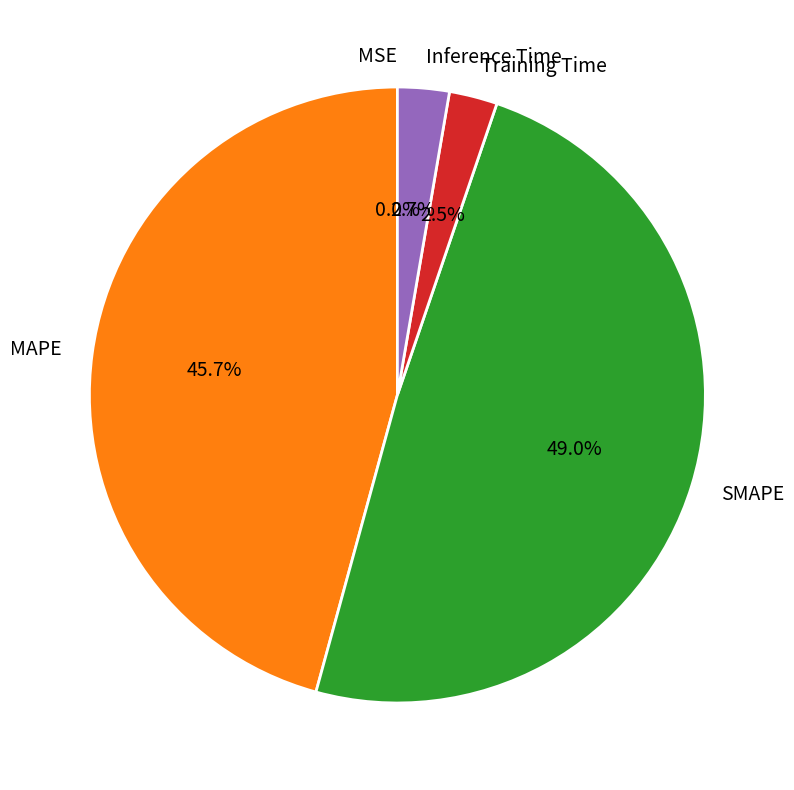

Which has a higher value, MAPE or SMAPE?

SMAPE